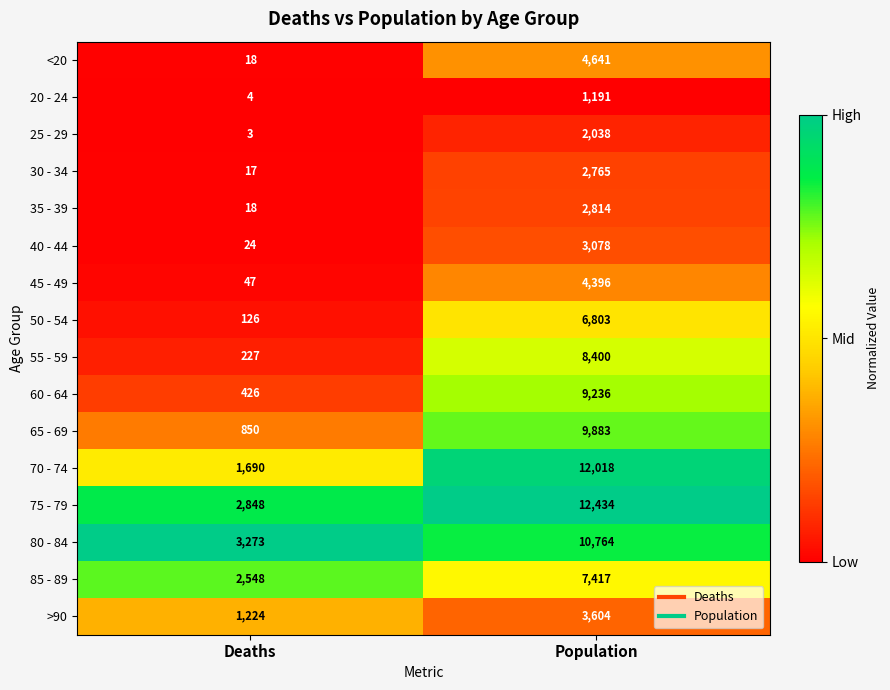

At Population, list the series in order from largest to smallest.

75 - 79, 70 - 74, 80 - 84, 65 - 69, 60 - 64, 55 - 59, 85 - 89, 50 - 54, <20, 45 - 49, >90, 40 - 44, 35 - 39, 30 - 34, 25 - 29, 20 - 24